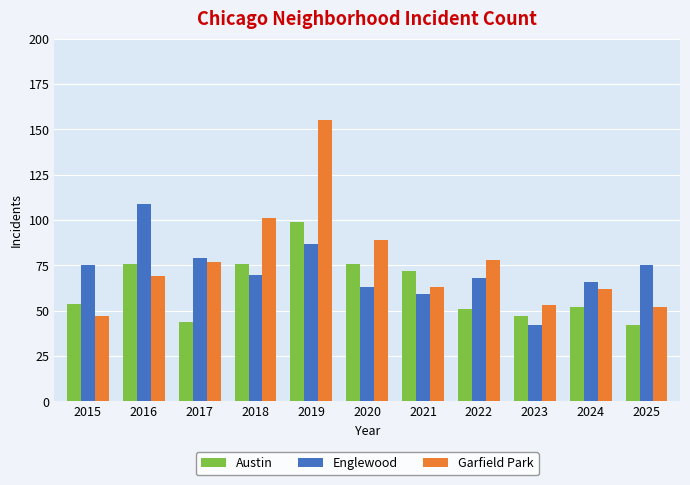

What value does the Garfield Park series have at 2016, to the nearest 5?

70